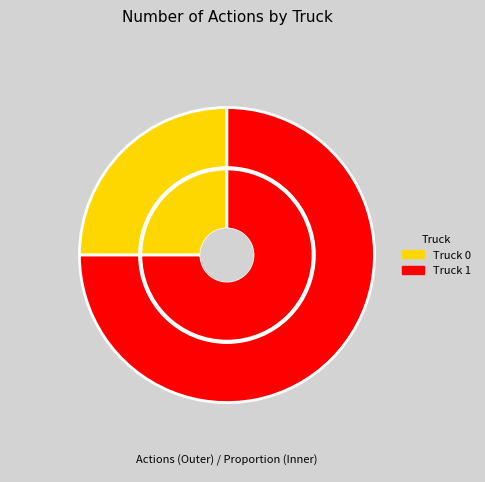

Do Truck 0 and Truck 1 together represent more than half of the pie?

Yes